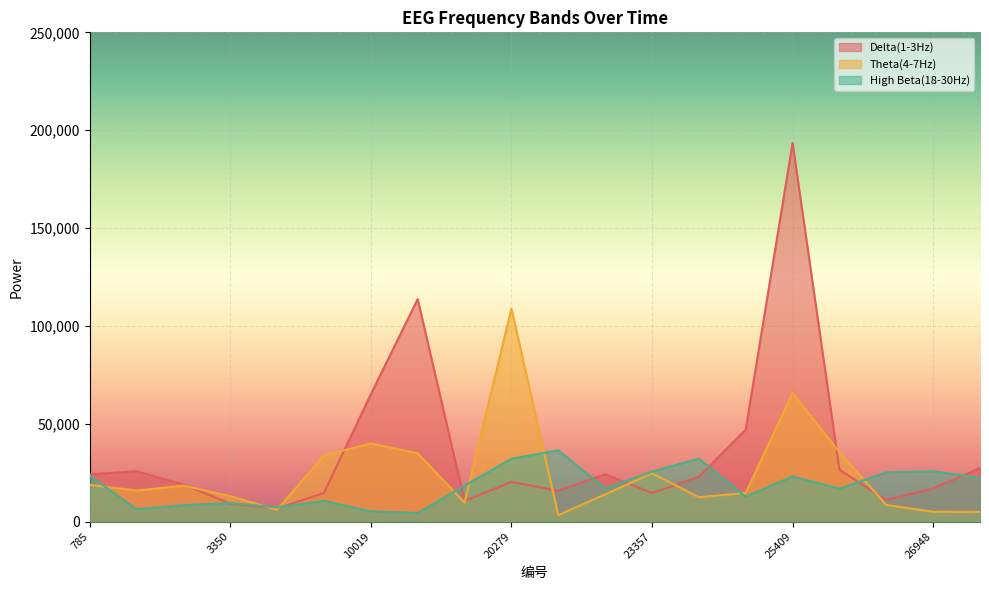

How many series are shown in this chart?

3